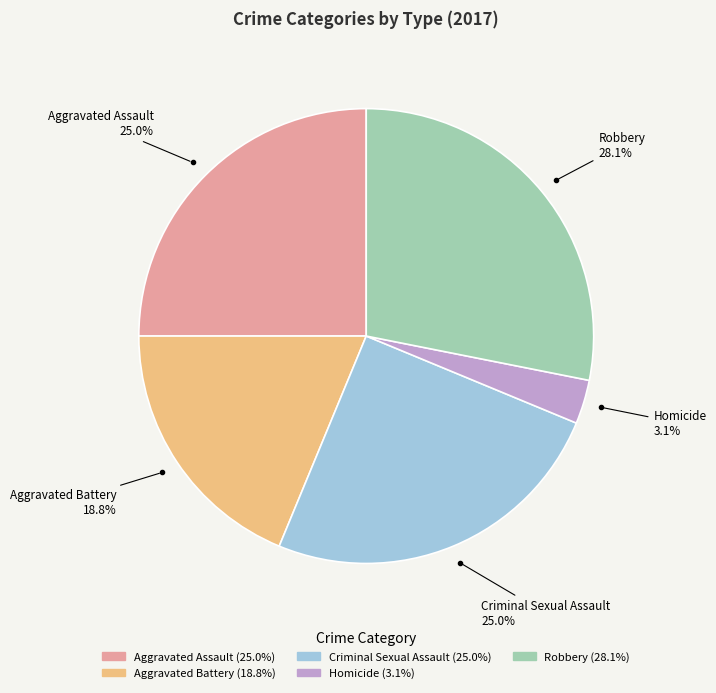

To the nearest percent, what is the difference between the Aggravated Battery and Criminal Sexual Assault slice percentages?

6%